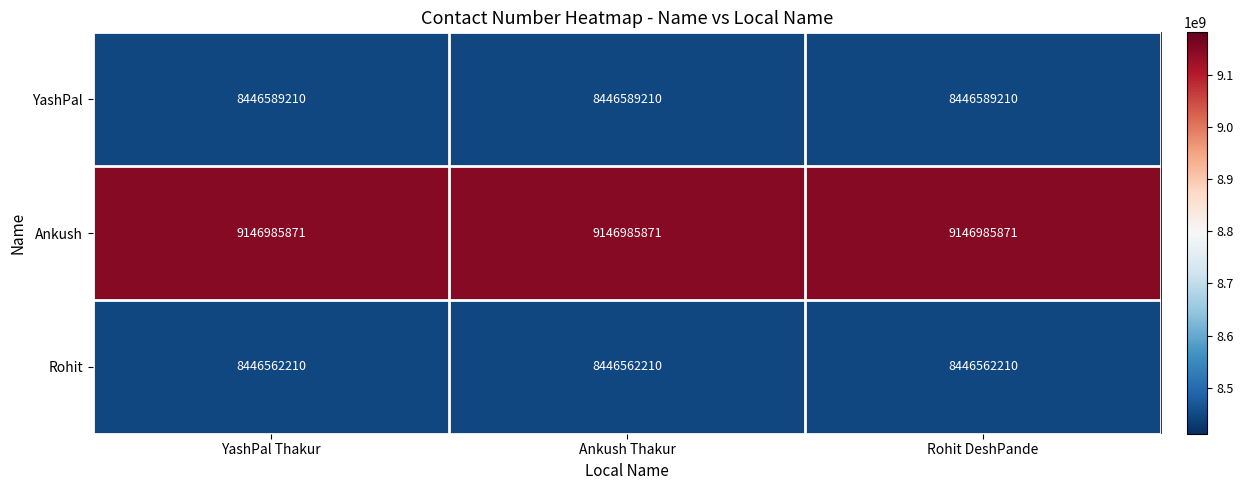

What is the highest value of the Ankush series?

9146985871